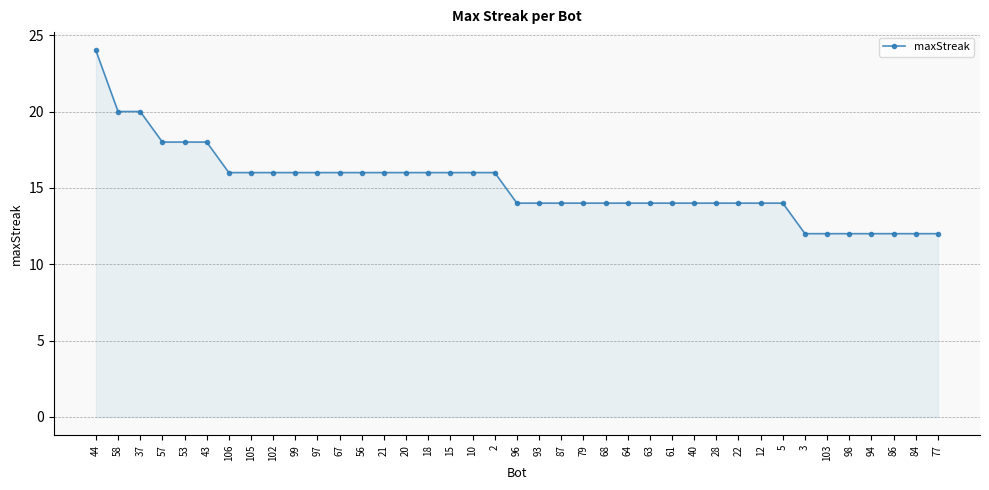

How many lines are shown in the chart?

1